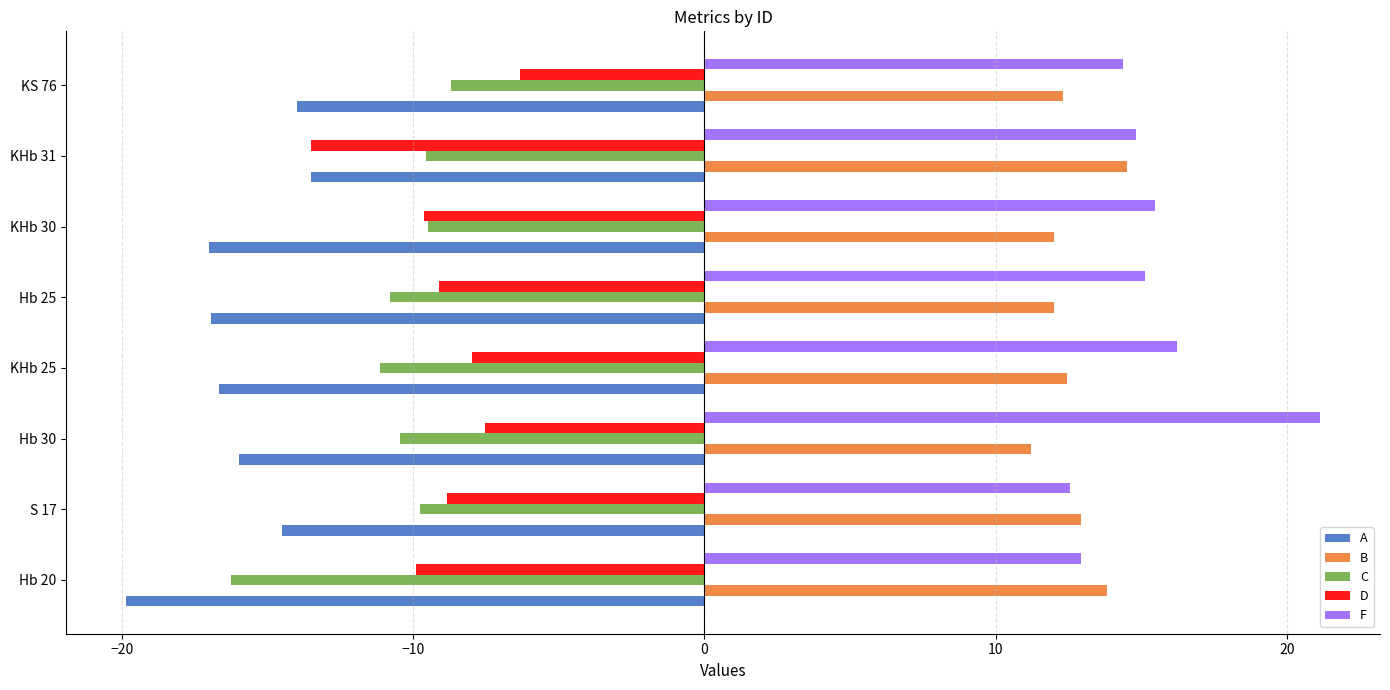

Read the C value at Hb 30.

-10.5